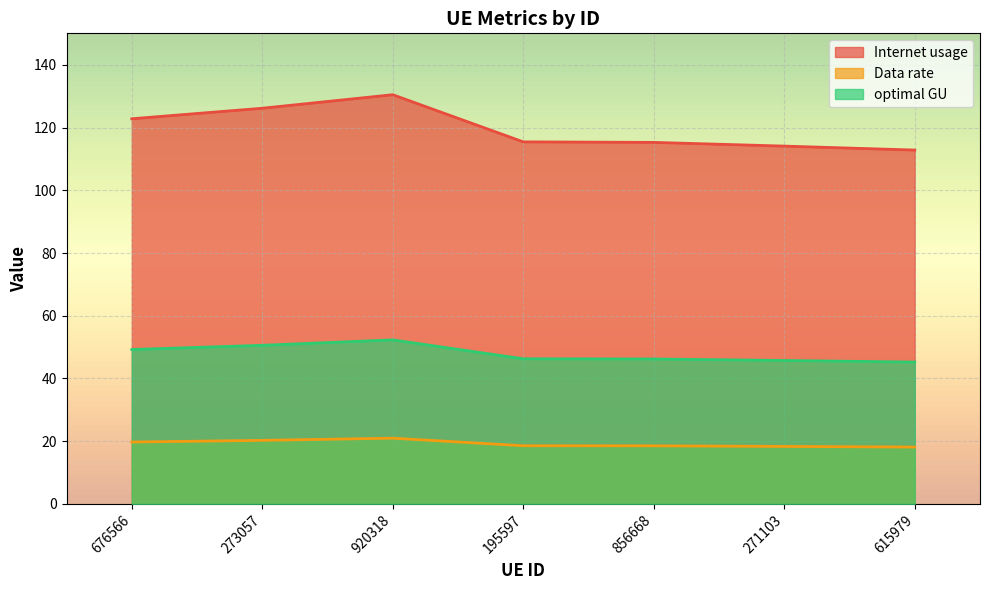

Is the value of optimal GU at 676566 greater than the value of Internet usage at 271103?

No